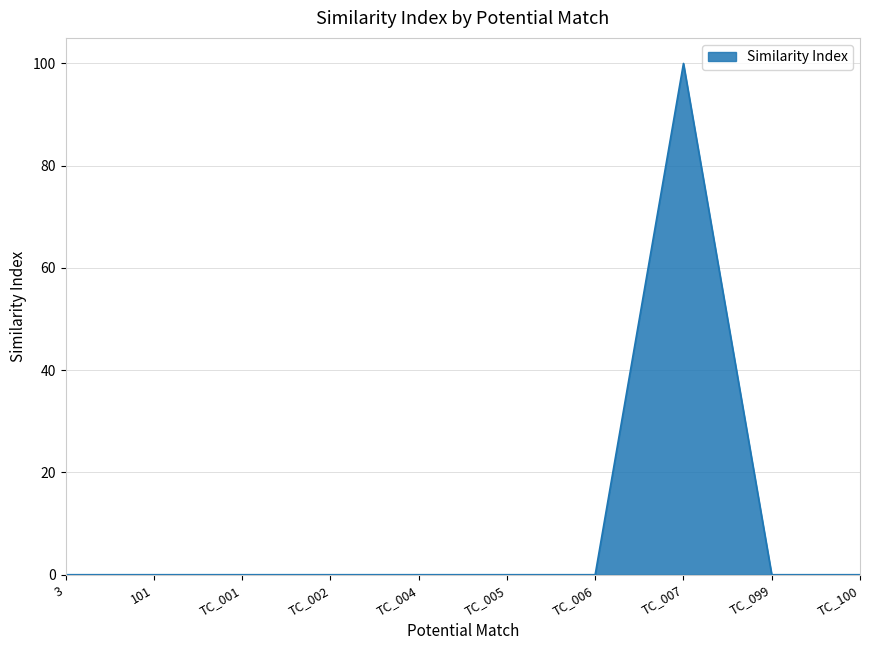

What is the difference between the maximum and minimum values?

100.0